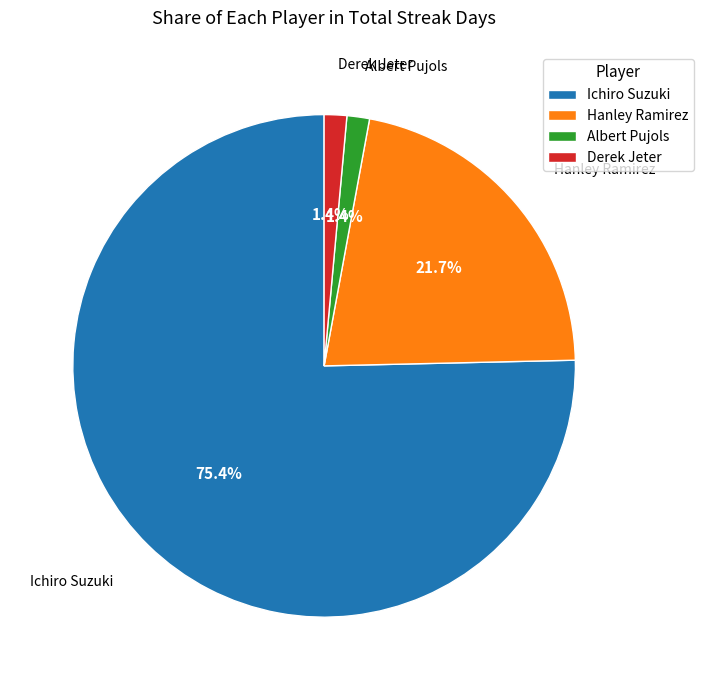

What percentage is NOT represented by Hanley Ramirez?

78.3%